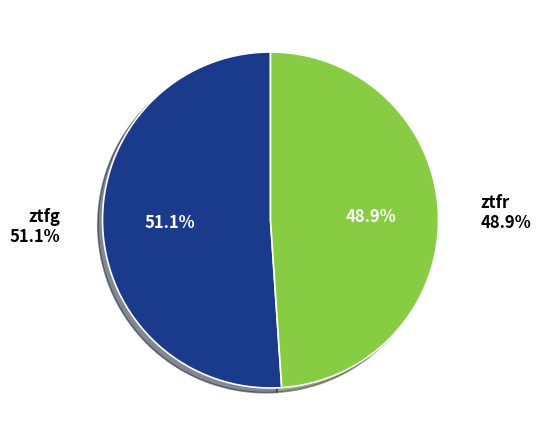

To the nearest percent, what percentage of the pie is ztfr?

49%